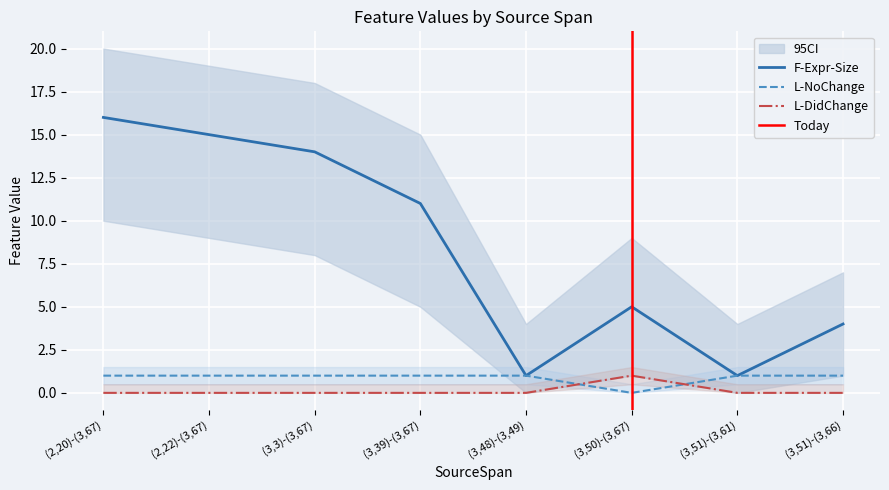

List the series in order of their peak value, highest first.

F-Expr-Size, L-NoChange, L-DidChange